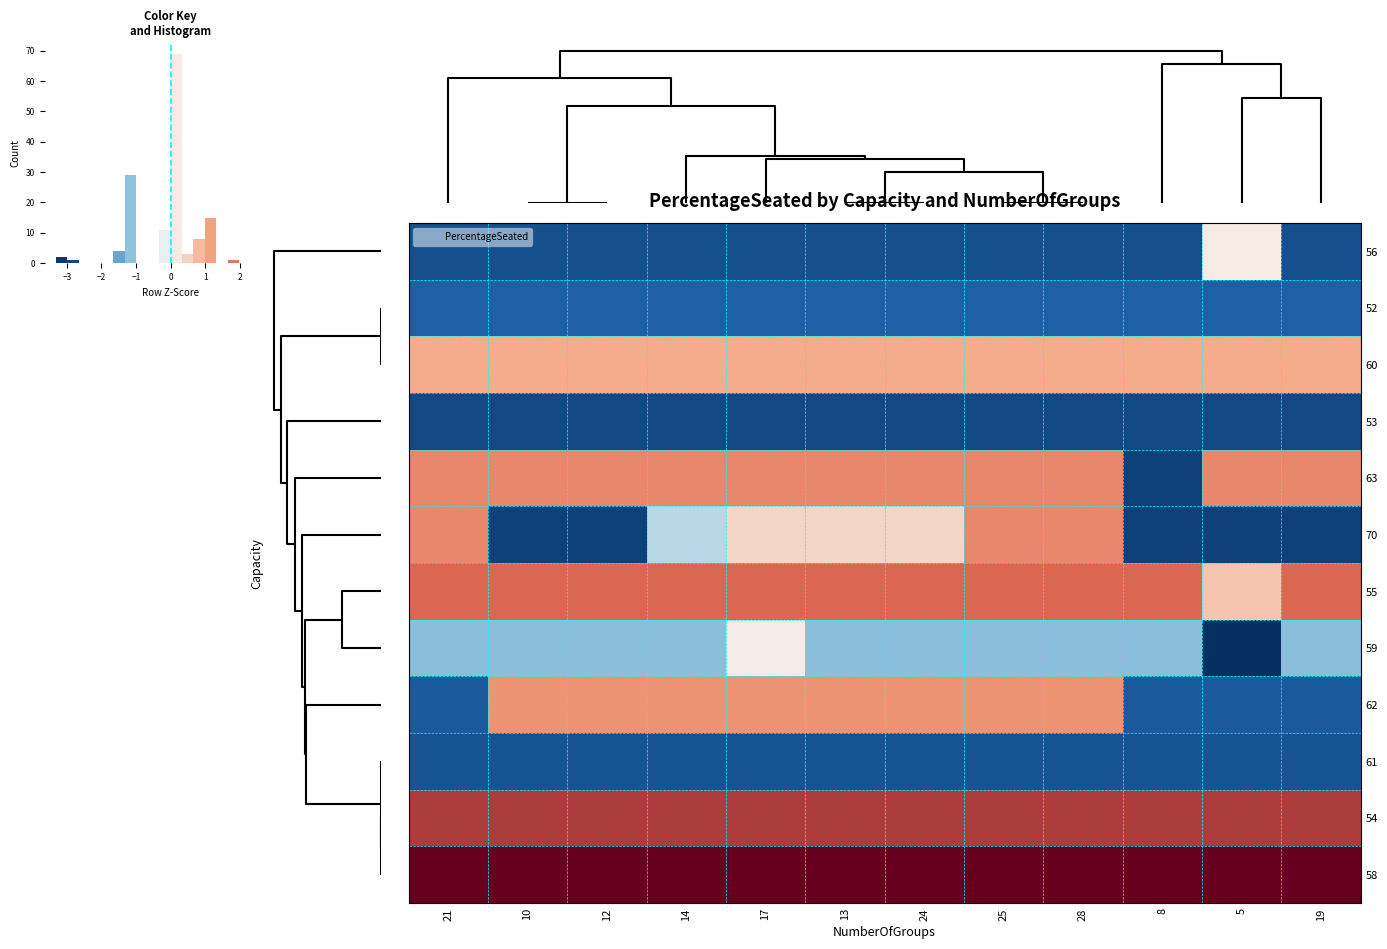

Between 13 and 28, which series saw the biggest shift?

70